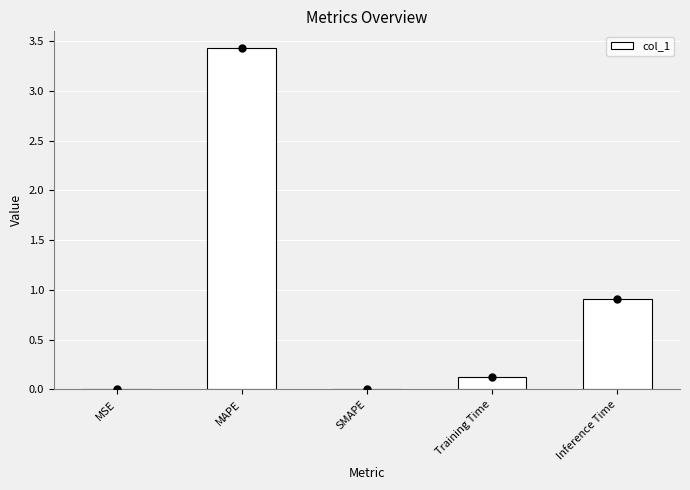

Which category has the lowest value across all series?

SMAPE